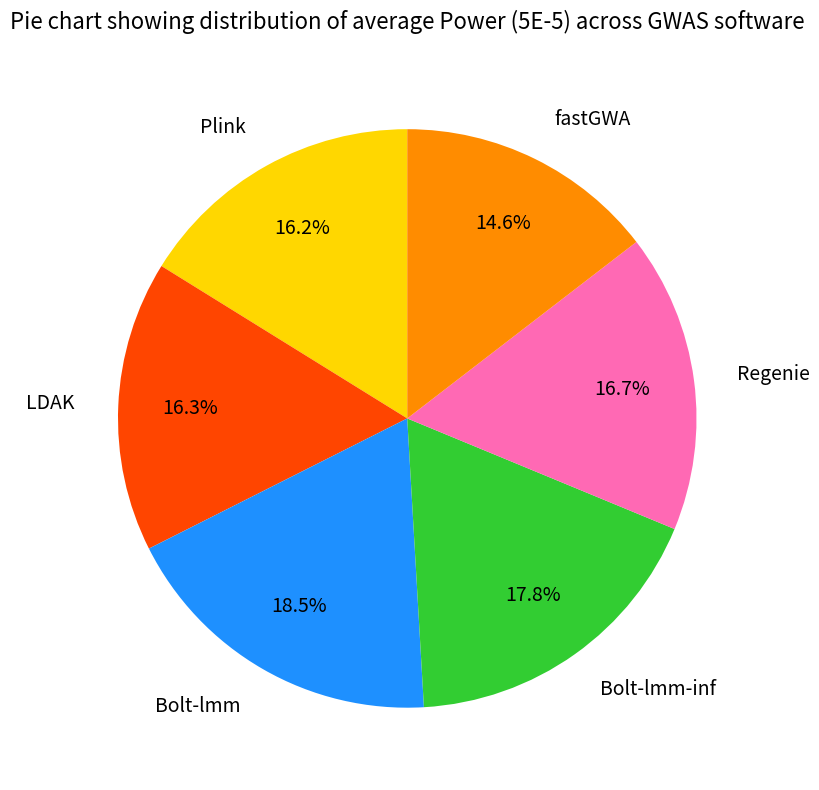

How much of the chart is everything except Regenie?

83.3%